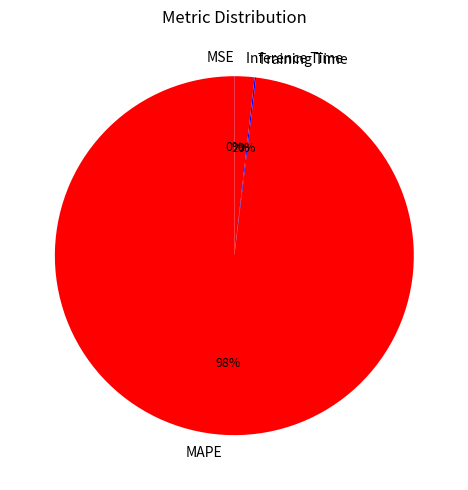

Between Inference Time and MAPE, which is larger?

MAPE